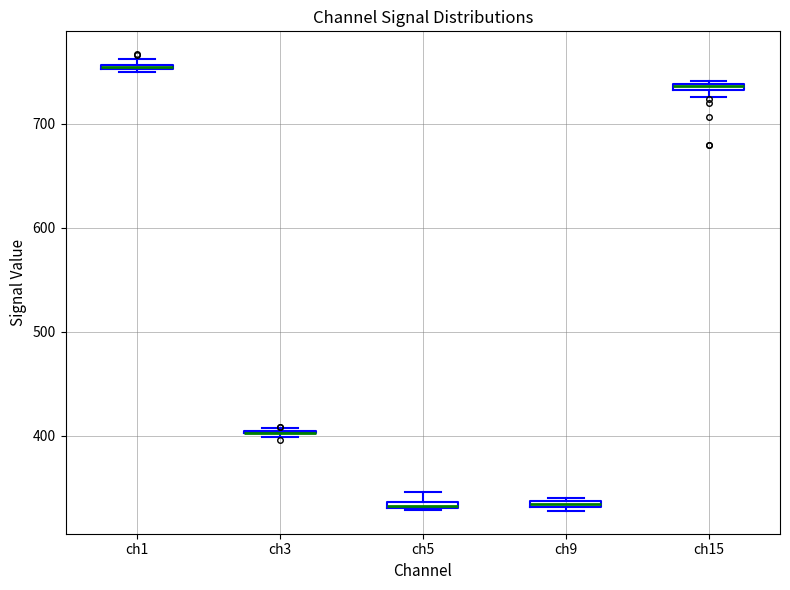

Where is the upper edge of the box for ch1 on the y-axis? The values are not printed on the chart, so give them approximately, as read against the axis.

760